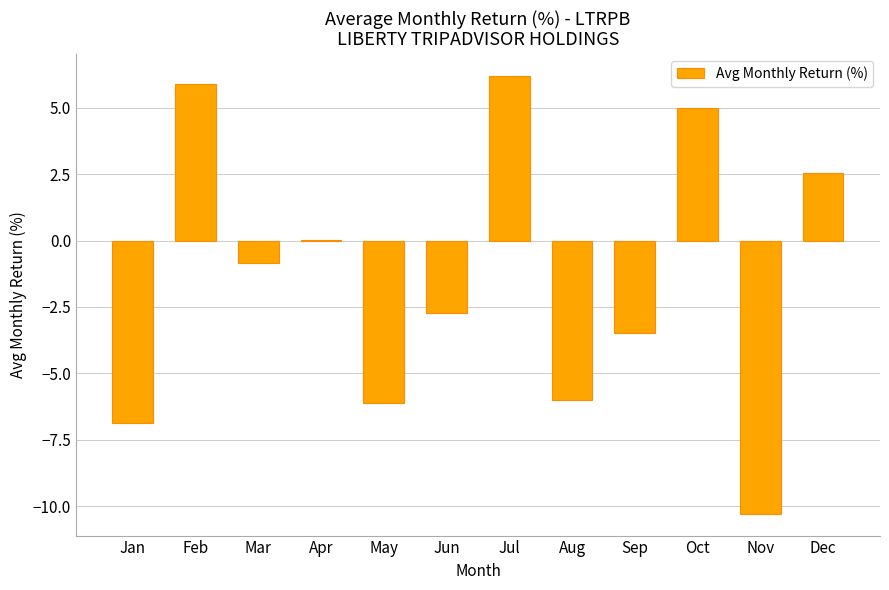

Between Apr and May, which is larger?

Apr